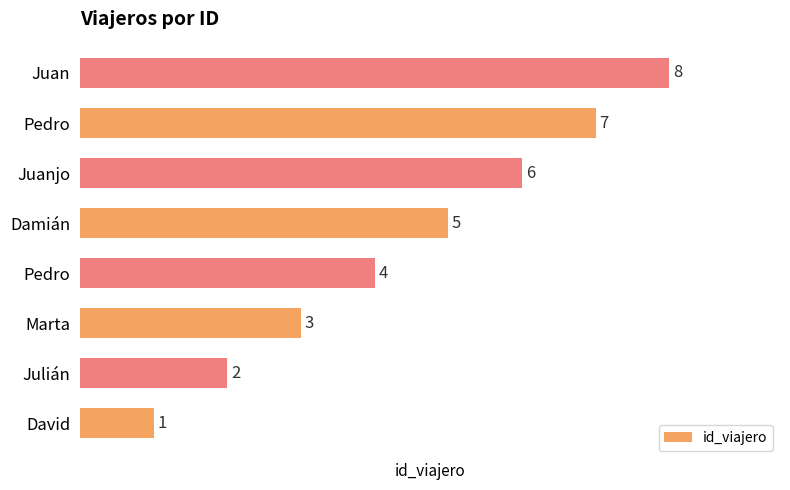

What is the average value?

4